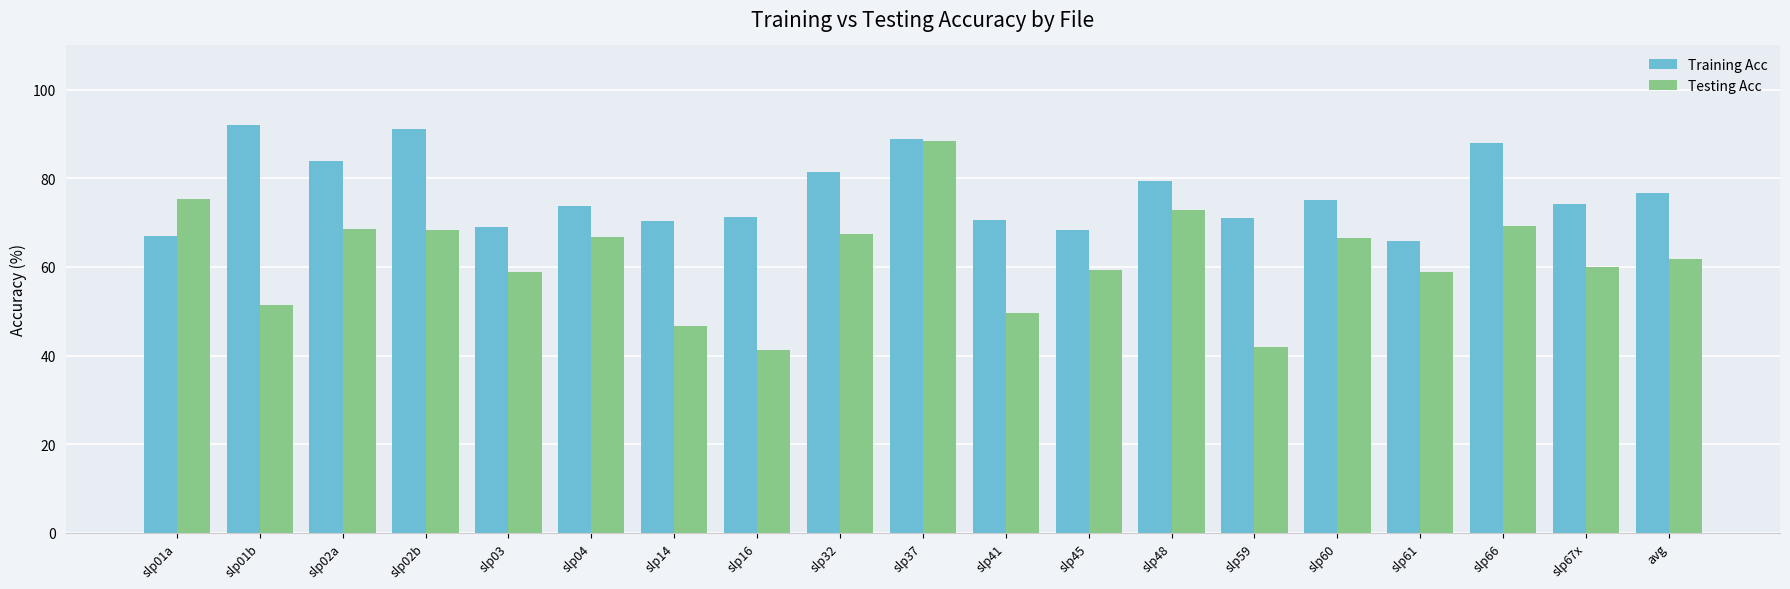

True or false: Testing Acc has a value of 44.6 at slp04.

False